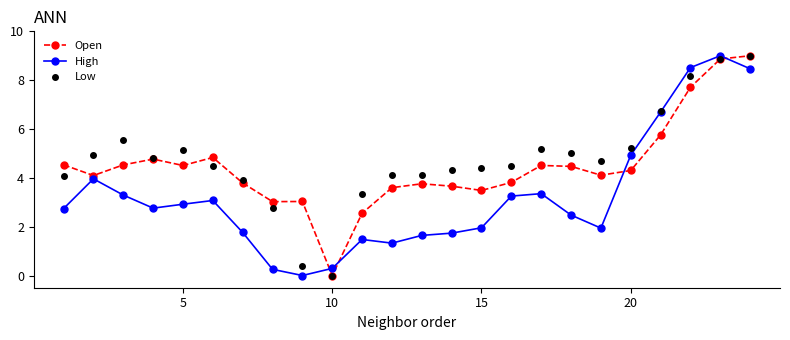

What is the value of the Low point at the 1st from the left?

4.1